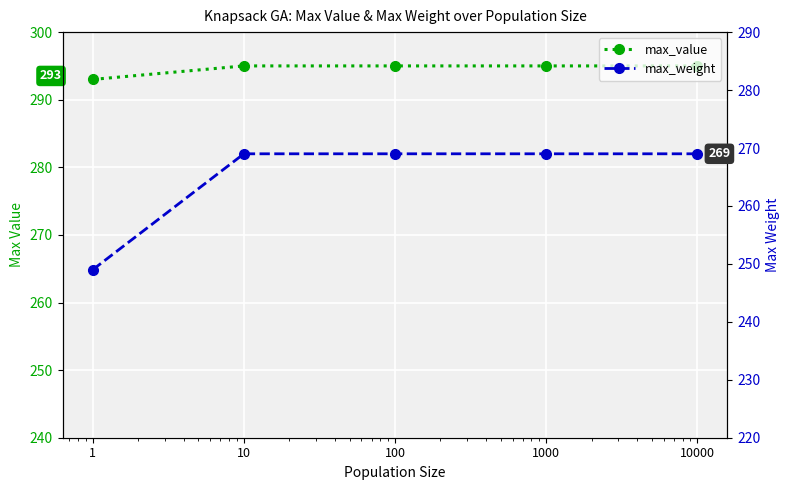

List the series in order of their peak value, lowest first.

max_weight, max_value